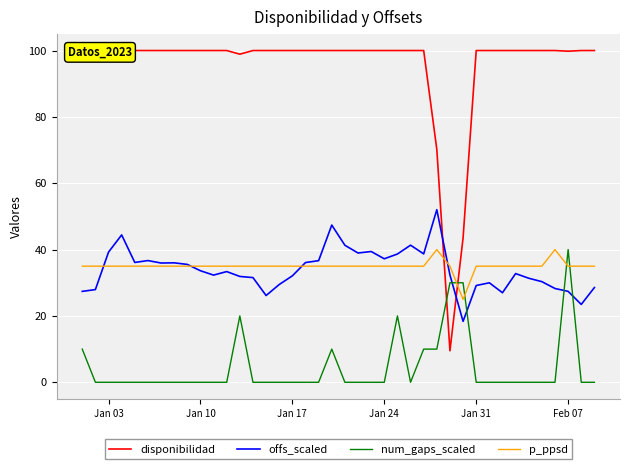

In disponibilidad, how many points are lower than both neighbors (excluding endpoints)?

3